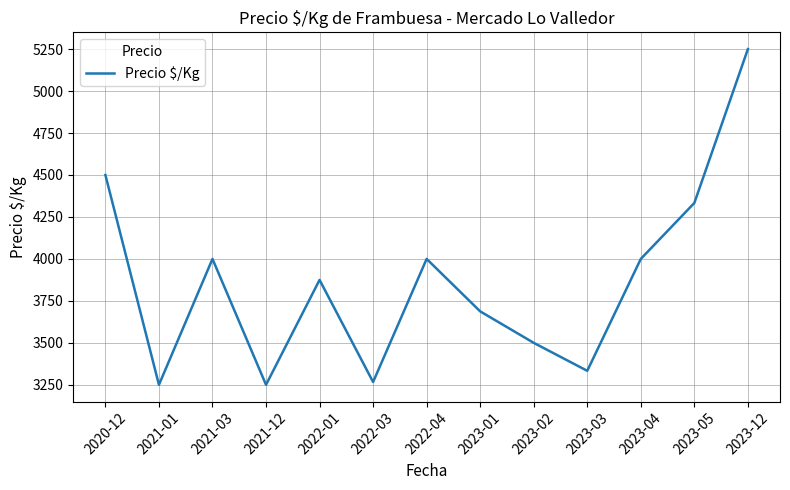

Which category has the highest value across all series?

2023-12